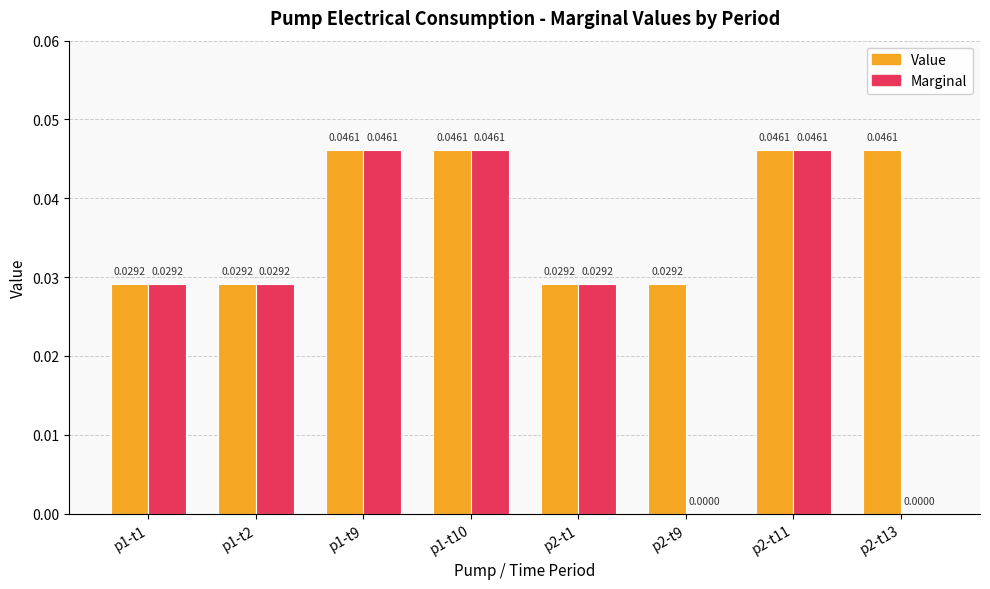

Which series has the largest total across all categories?

Value